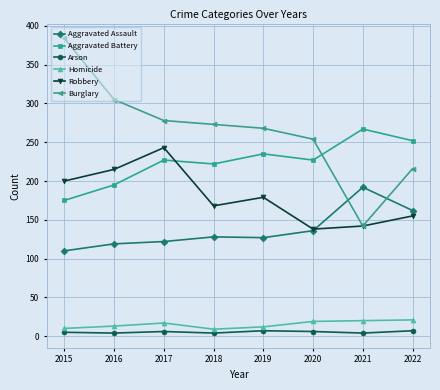

The value of Burglary at 2016 is 305. True or false?

True